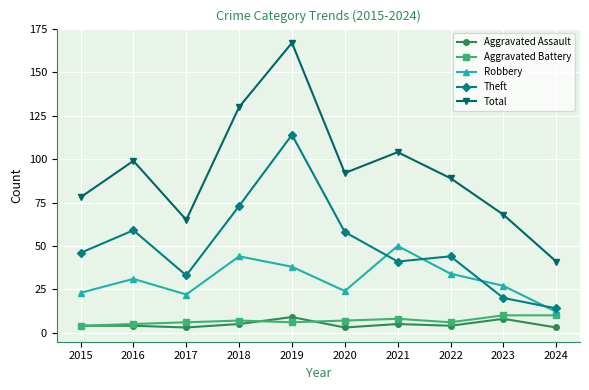

At which category does Robbery reach its first local valley?

2017